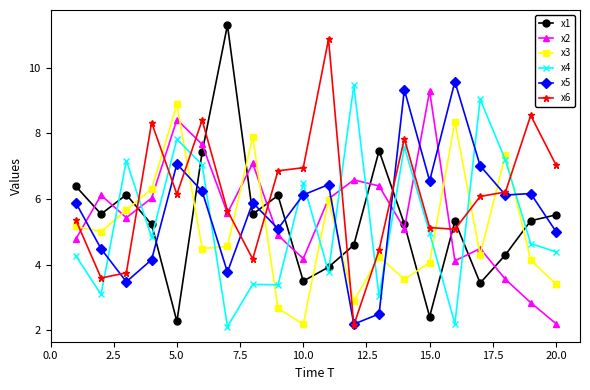

What is the sum of all x1 values?

107.0